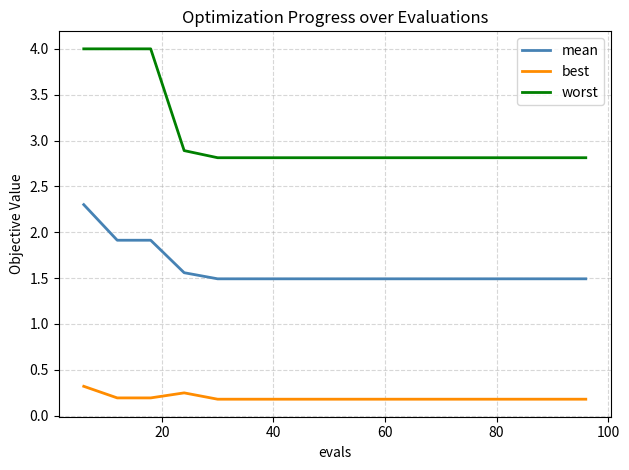

True or false: worst and mean cross at least once.

False